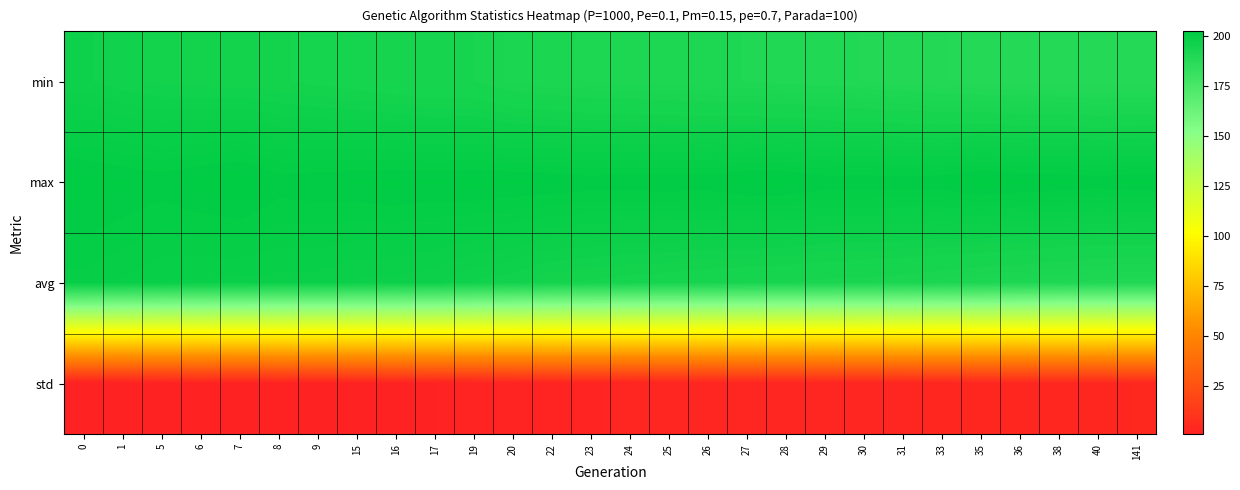

What is the total value across all series at 7?

596.2